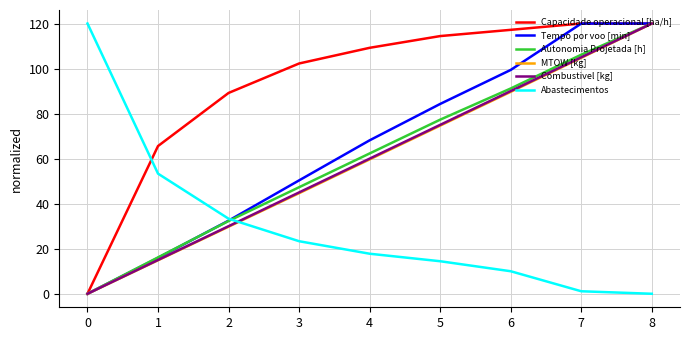

Reading left to right, what are all the values shown in this chart?

Capacidade operacional [ha/h]: 0=0.0	1=65.6	2=89.2	3=102.3	4=109.2	5=114.4	6=117.2	7=120.0	8=120.0
Tempo por voo [min]: 0=0.0	1=15.9	2=32.5	3=50.3	4=68.1	5=84.3	6=99.4	7=120.0	8=120.0
Autonomia Projetada [h]: 0=0.0	1=16.2	2=32.3	3=47.3	4=62.3	5=77.3	6=91.2	7=106.2	8=120.0
MTOW [kg]: 0=0.0	1=14.9	2=29.8	3=44.7	4=59.7	5=74.7	6=89.7	7=104.8	8=120.0
Combustivel [kg]: 0=0.0	1=15.0	2=30.0	3=45.0	4=60.0	5=75.0	6=90.0	7=105.0	8=120.0
Abastecimentos: 0=120.0	1=53.3	2=33.3	3=23.3	4=17.8	5=14.4	6=10.0	7=1.1	8=0.0